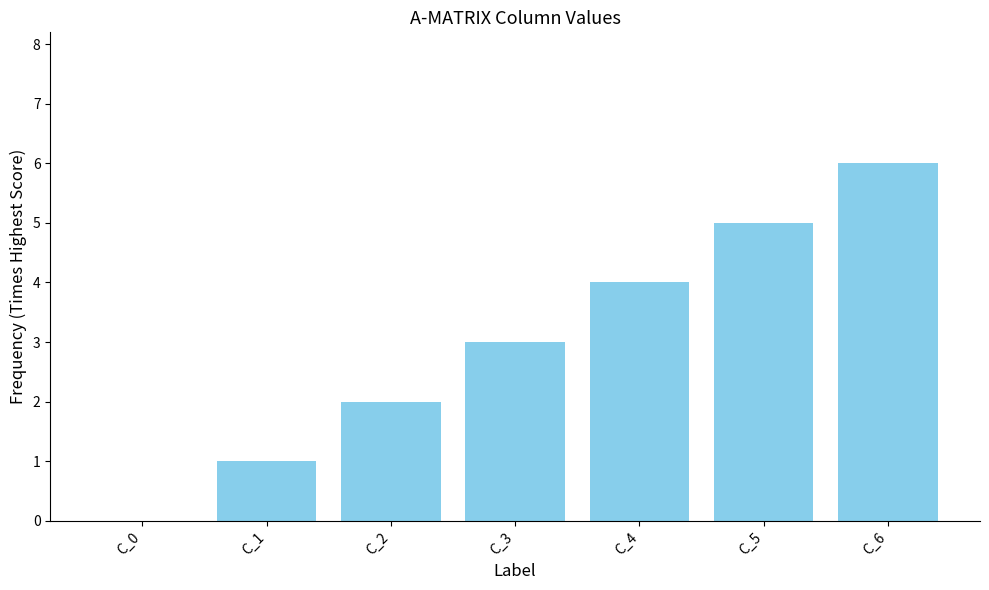

How many distinct data groups are displayed?

1